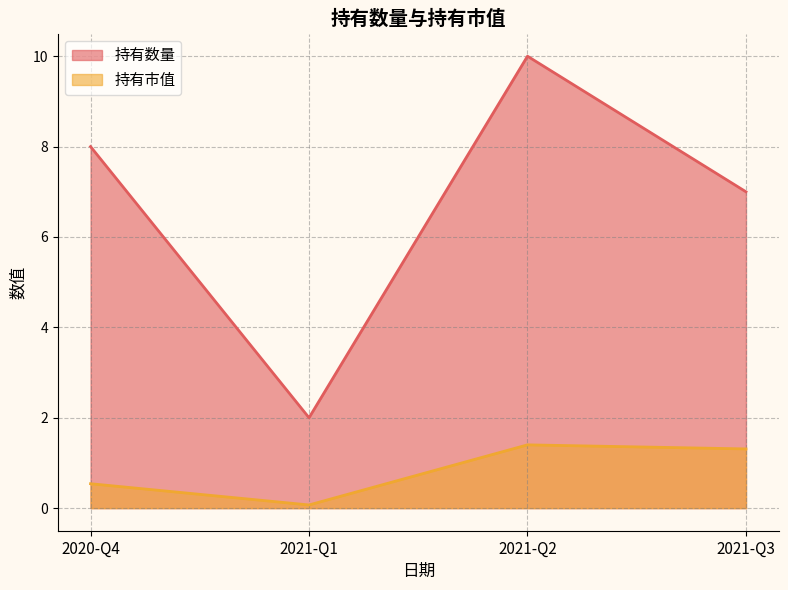

What is the sum of all 持有市值 values?

3.3